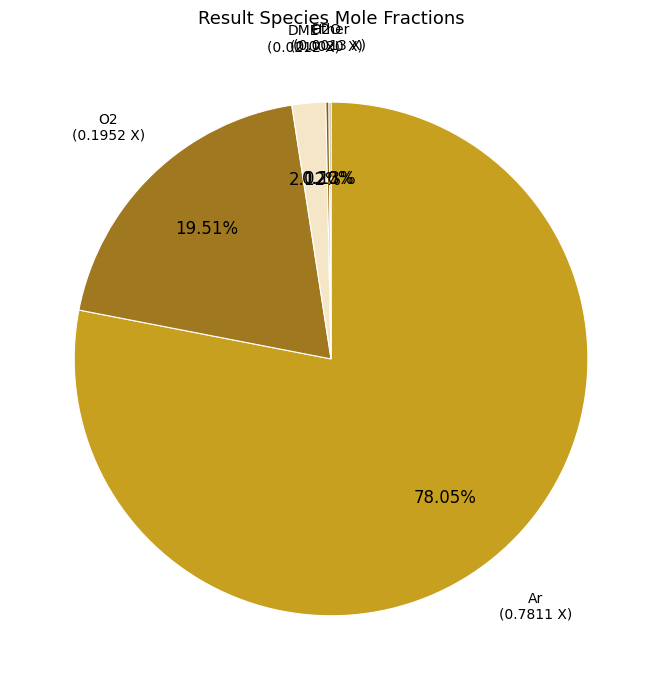

Is there a majority slice in this chart?

Yes